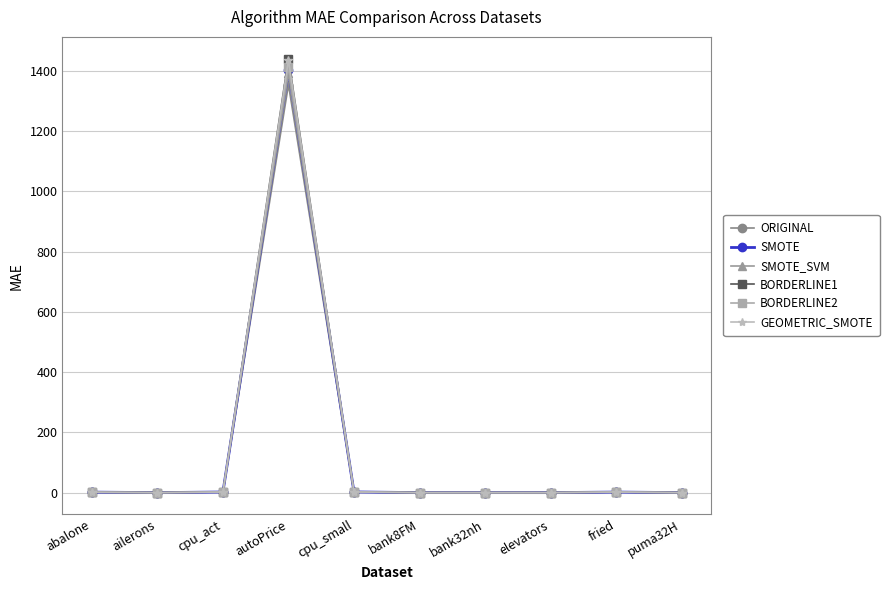

The SMOTE series shows 2447.7 at autoPrice. True or false?

False